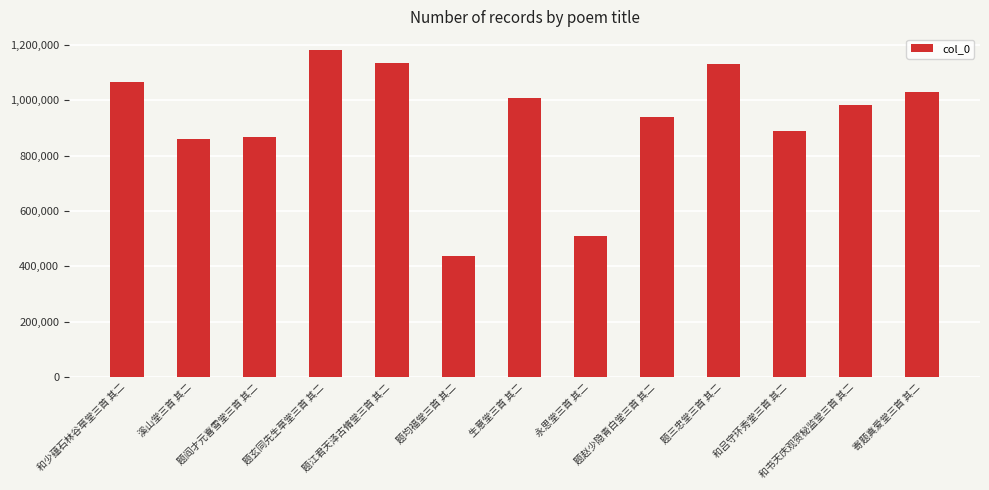

At which category does the chart reach its minimum across all series?

题均福堂三首 其二